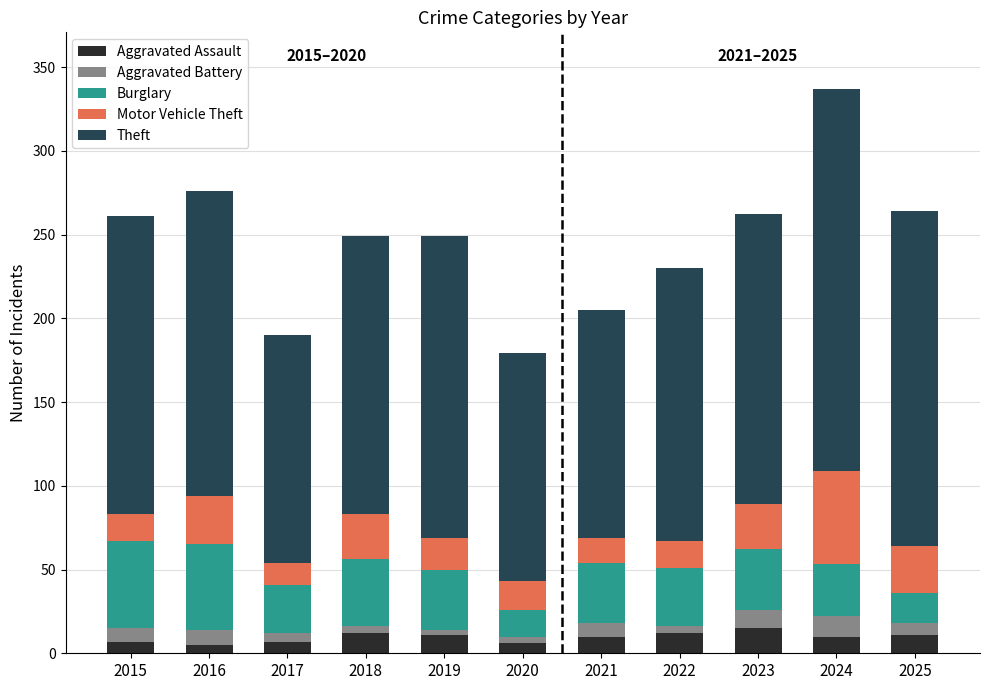

Where does the Aggravated Assault series first go above 10?

2018